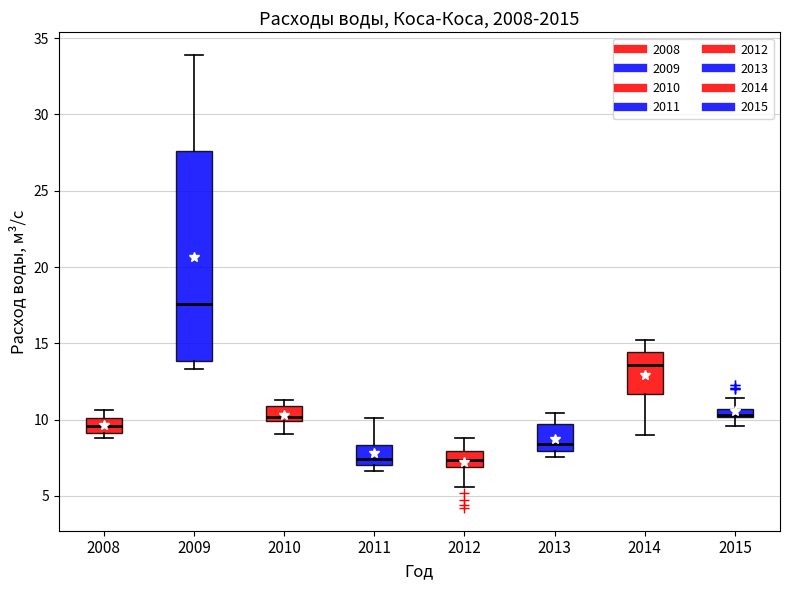

Which box is the tallest, from its lower edge to its upper edge?

2009